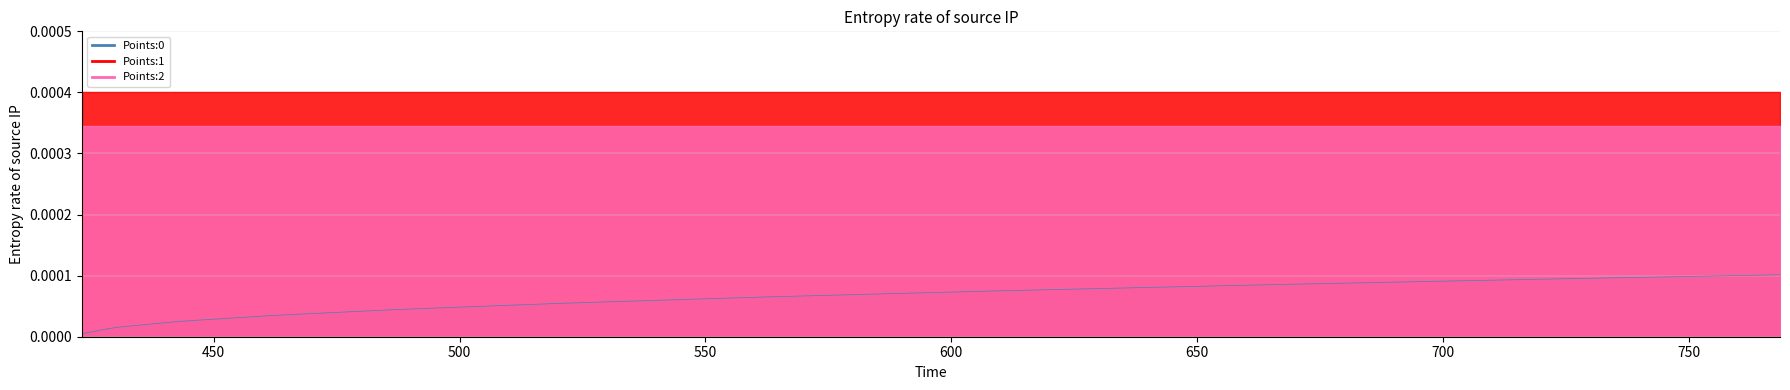

At how many categories does at least one series exceed 0?

40